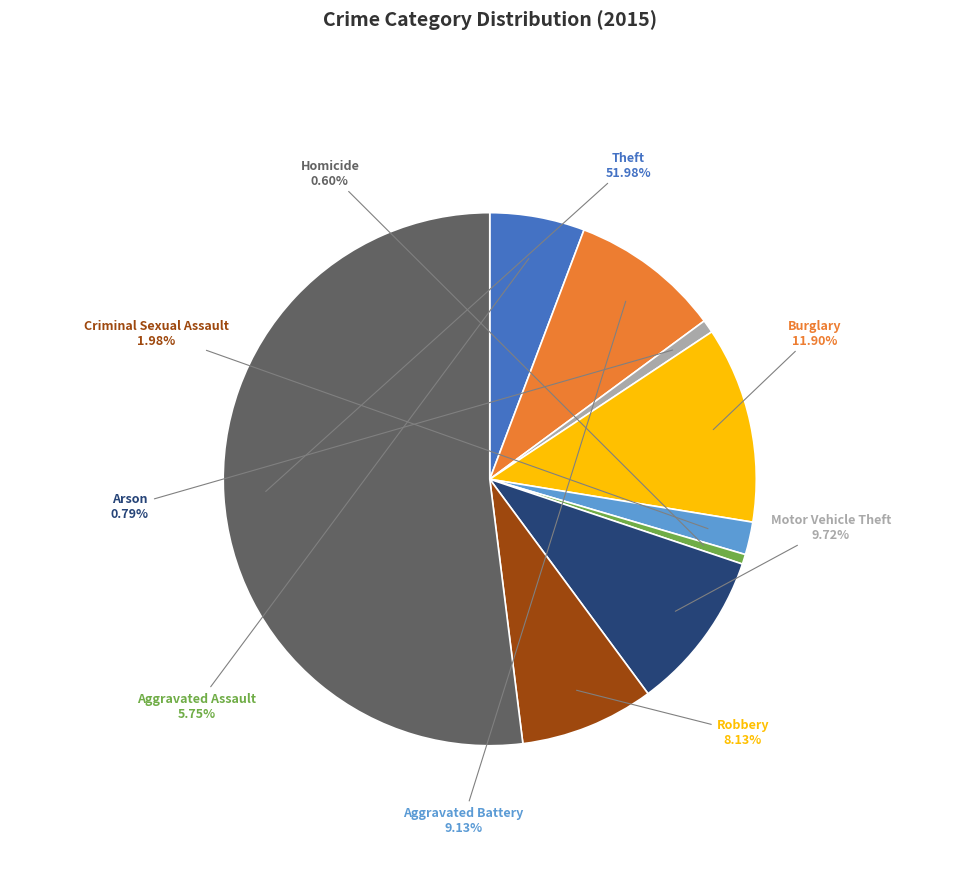

Is there a majority slice in this chart?

Yes